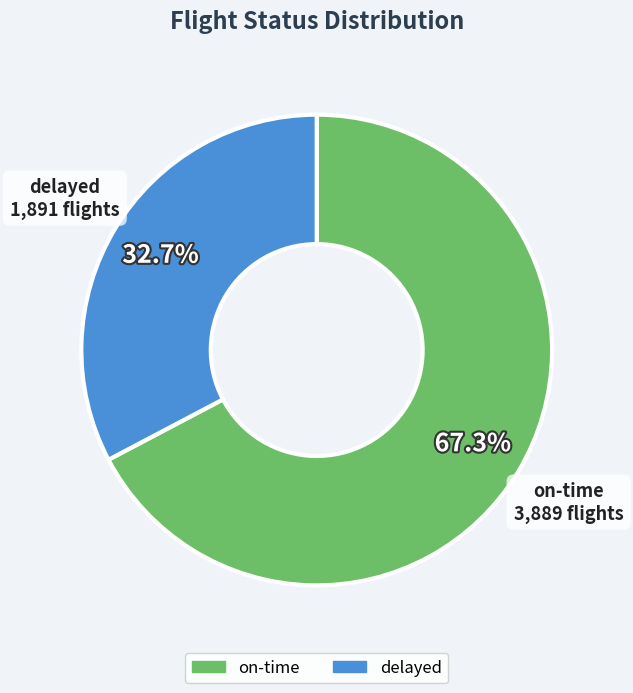

Approximately how many times larger is the value at delayed compared to on-time?

0.5